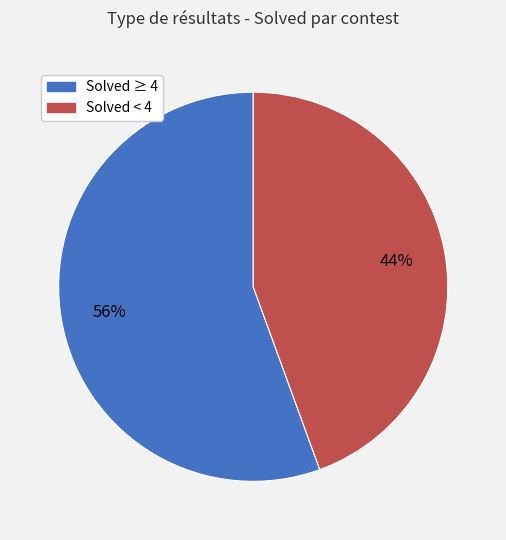

To the nearest percent, what percentage of the pie is Solved ≥ 4?

56%